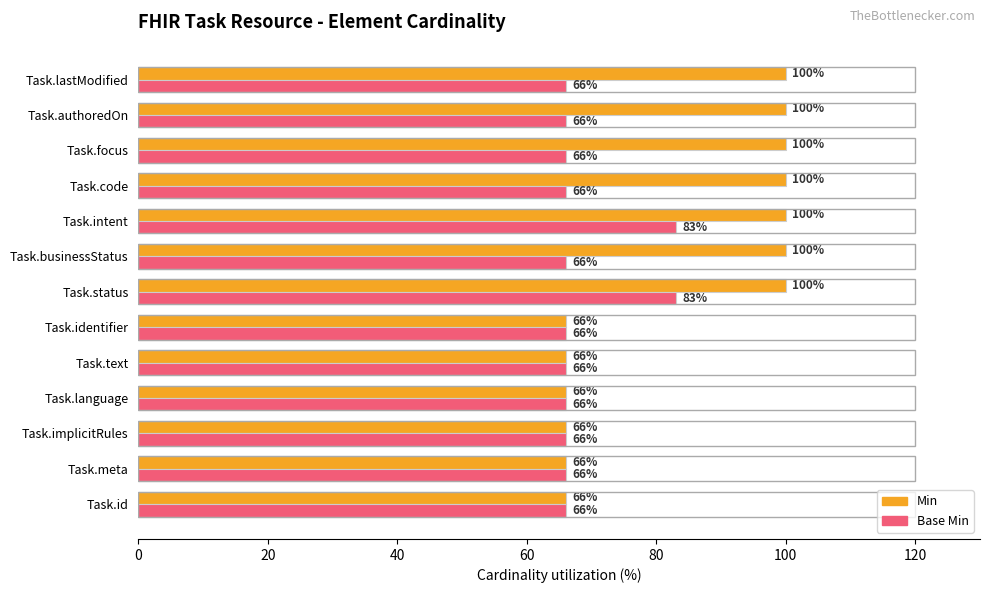

Which series has the largest range (max minus min)?

Min